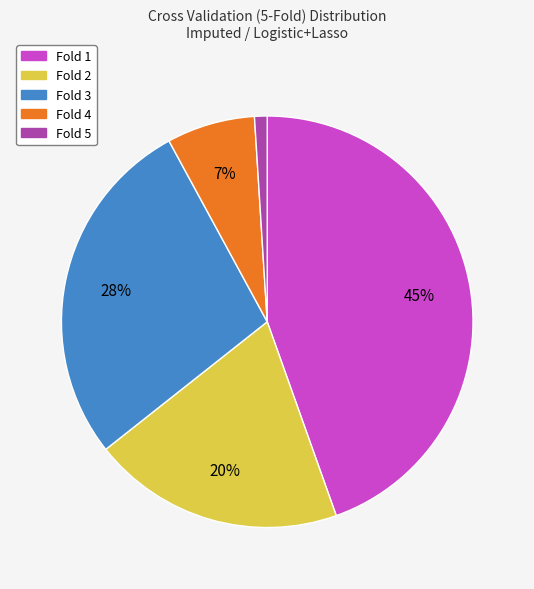

What is the smallest slice in the pie chart?

Fold 5